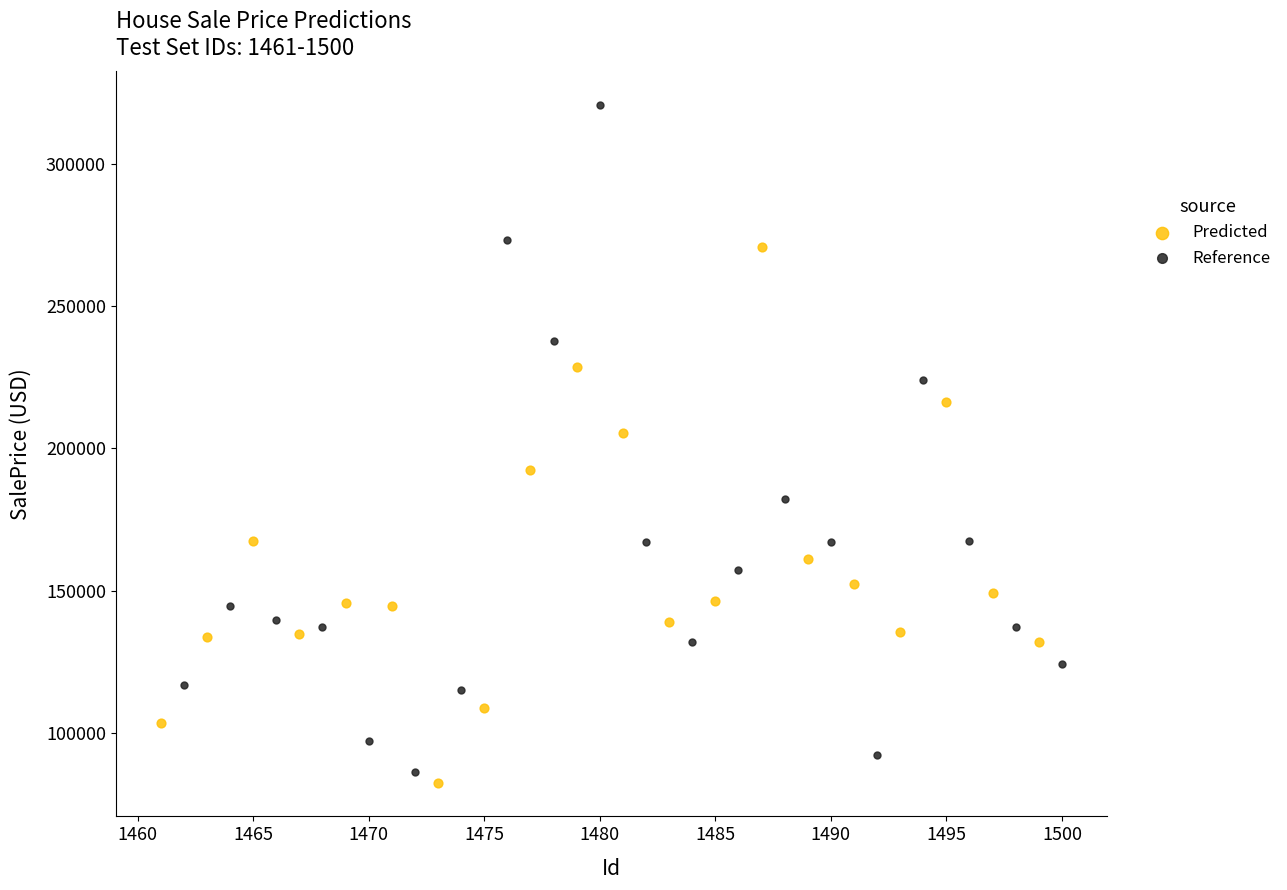

Which series has the widest spread of Y values?

Reference